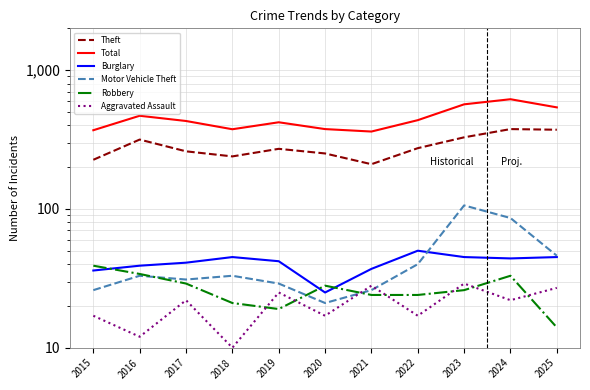

In Total, how many points are lower than both neighbors (excluding endpoints)?

2